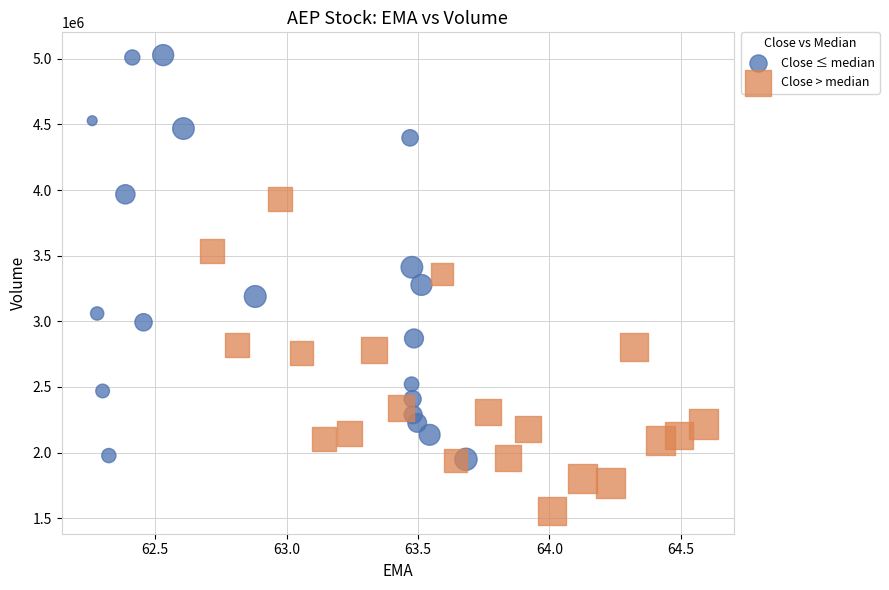

Which series reaches the minimum Y coordinate?

Close > median